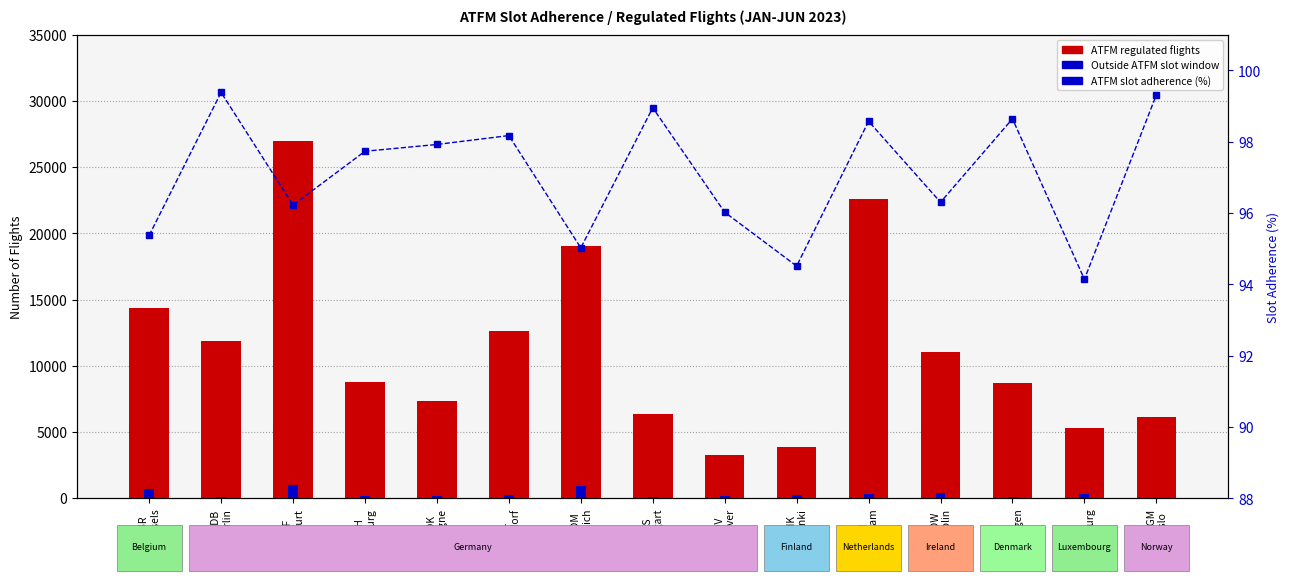

What is the maximum value for Outside ATFM slot window?

1018.0